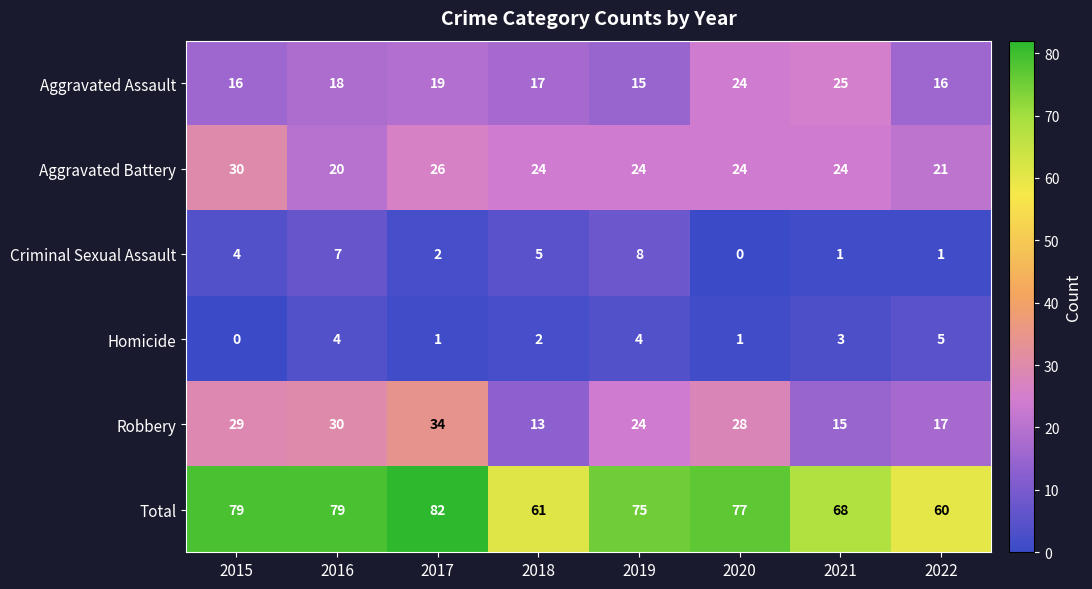

How many data points does each series have?

8